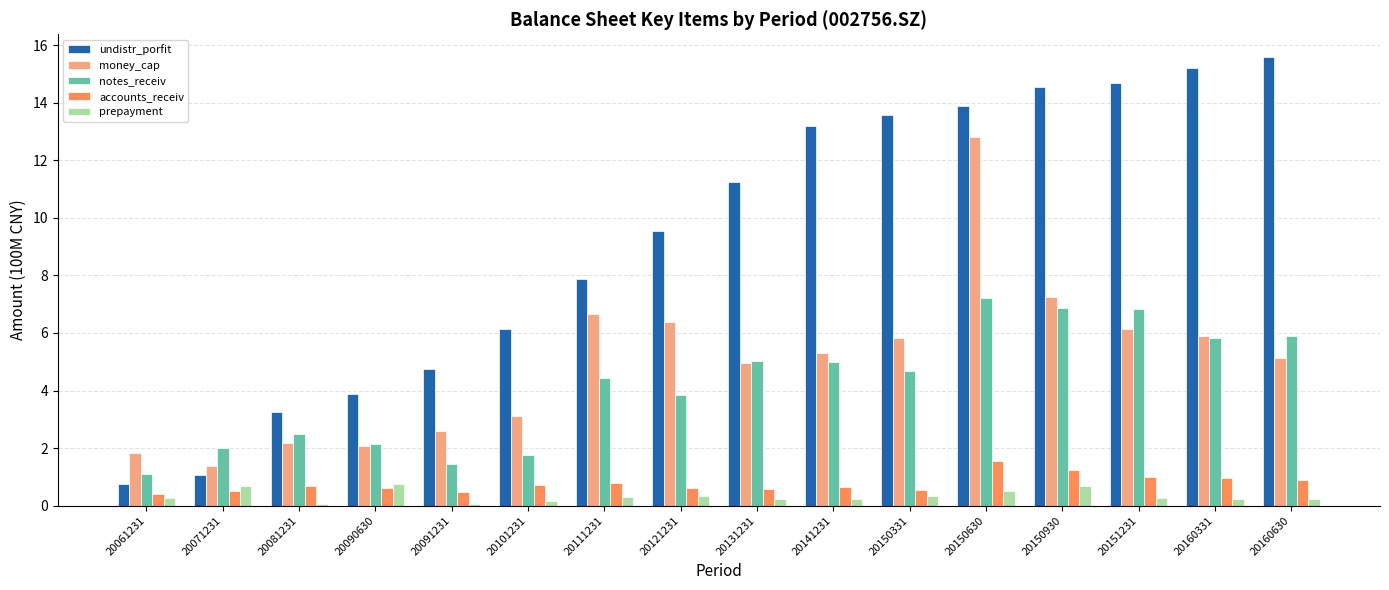

What is the approximate value of notes_receiv at 20121231?

3.9